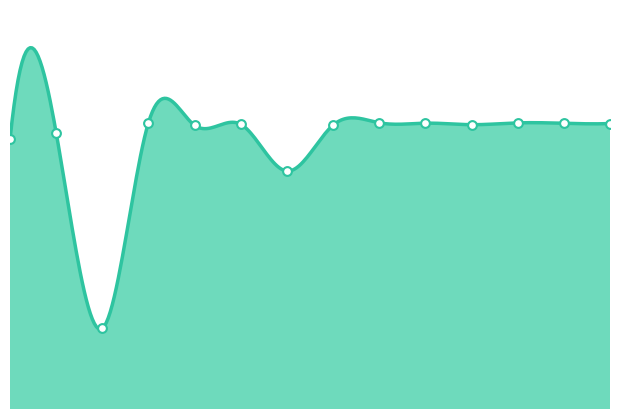

How many lines are shown in the chart?

1